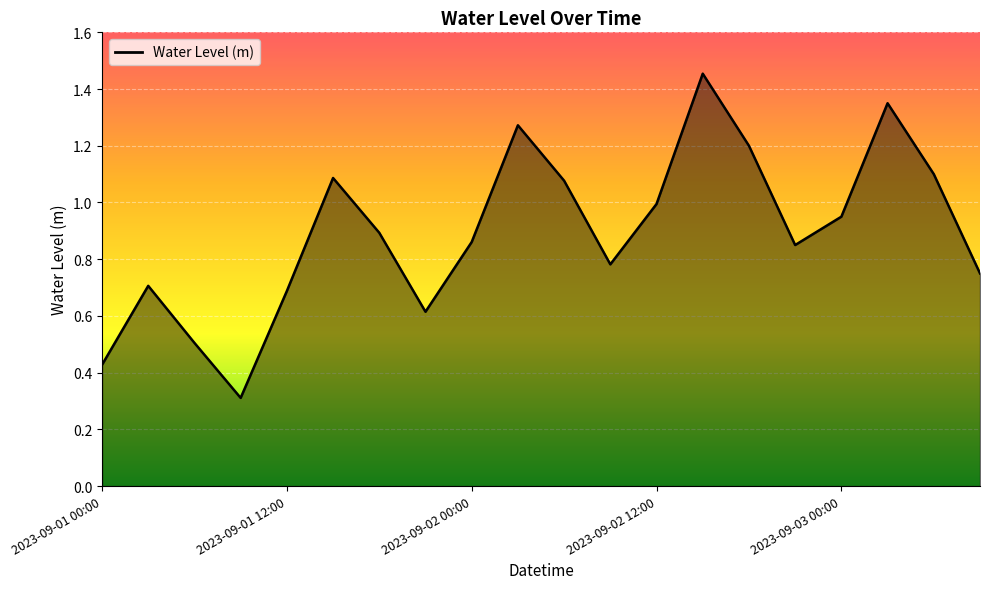

What is the smallest value displayed?

0.3